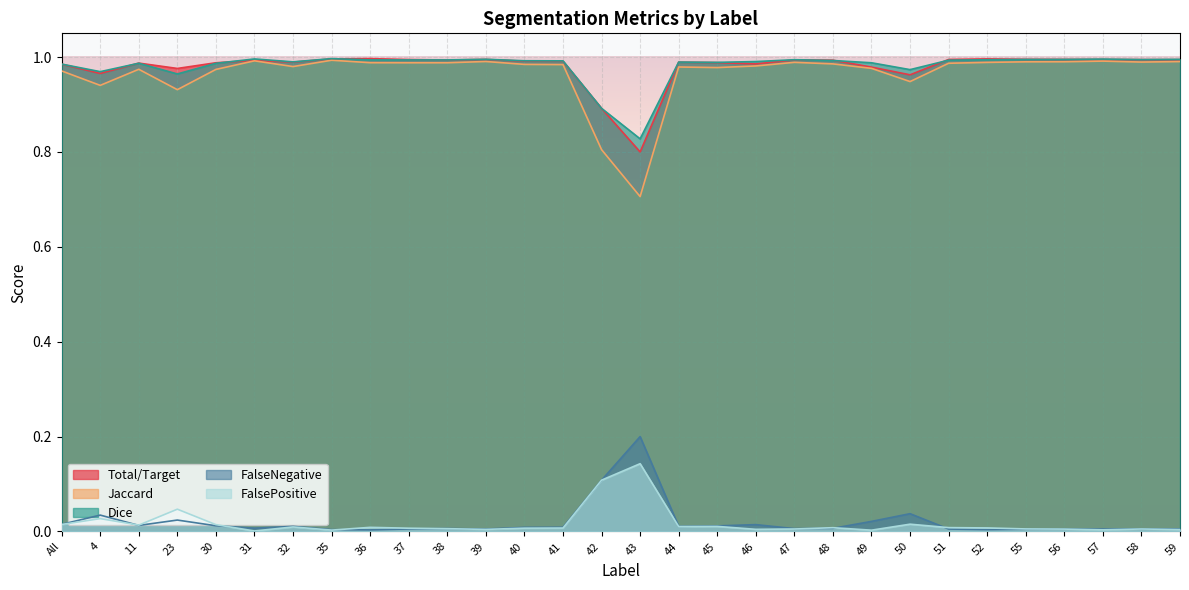

The Total/Target series shows 1.4 at 37. True or false?

False